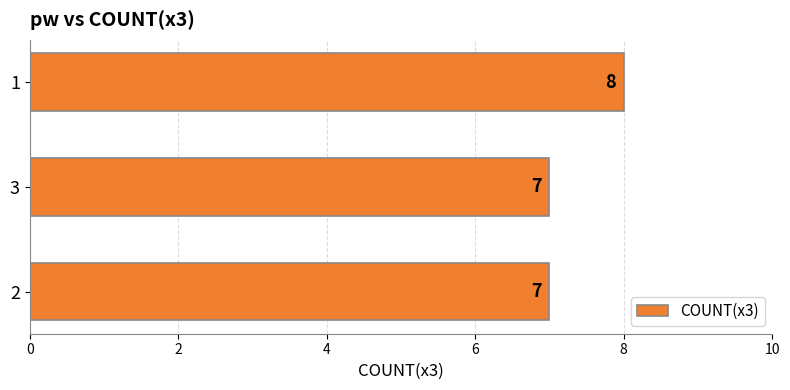

What is the change in value from 3 to 1?

+1